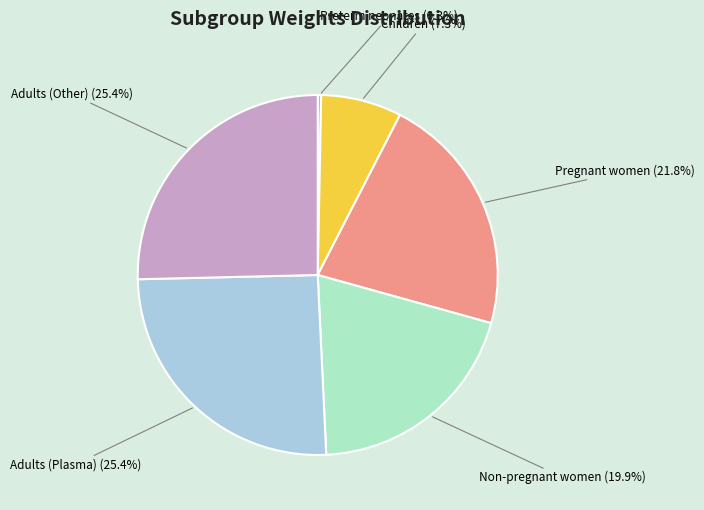

To the nearest percent, what is the difference between the largest and smallest slice percentages?

25%